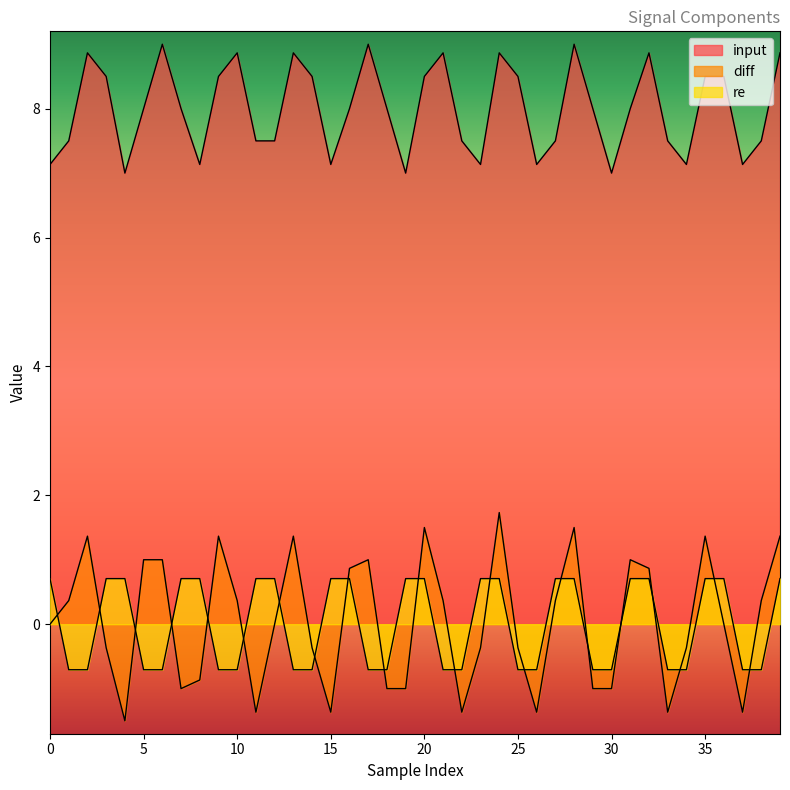

True or false: input and re cross at least once.

False